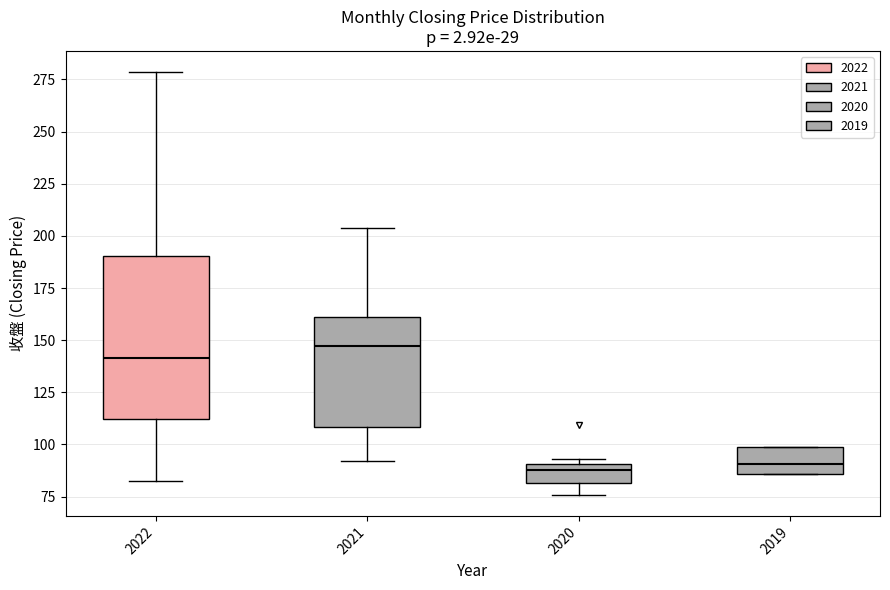

Comparing the boxes themselves (not the whiskers), which one is the tallest?

2022